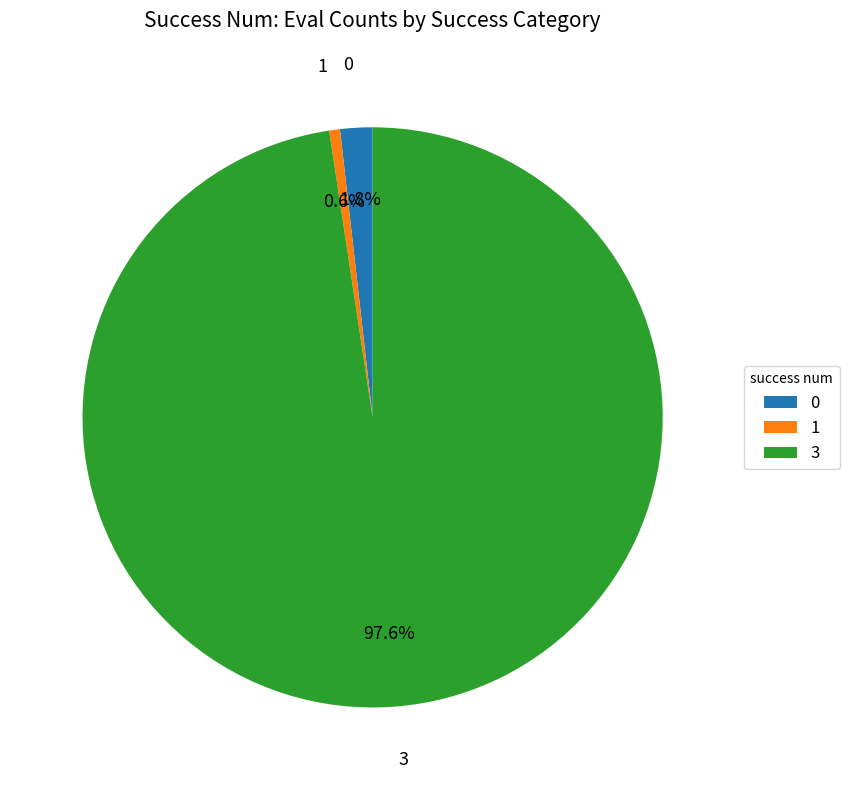

What is the total percentage of 3 and 0?

99.4%